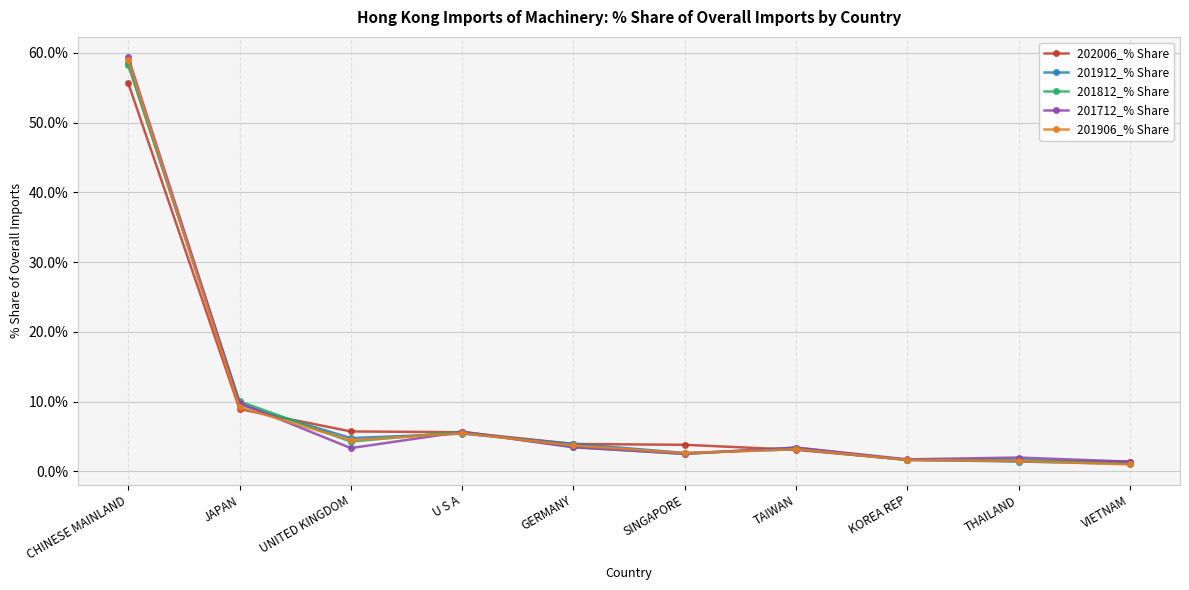

Between which two adjacent categories do 201912_% Share and 201812_% Share first intersect?

CHINESE MAINLAND and JAPAN